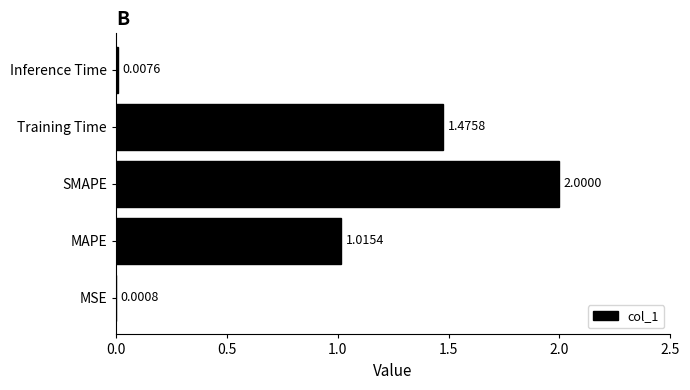

Which has a higher value, MAPE or SMAPE?

SMAPE